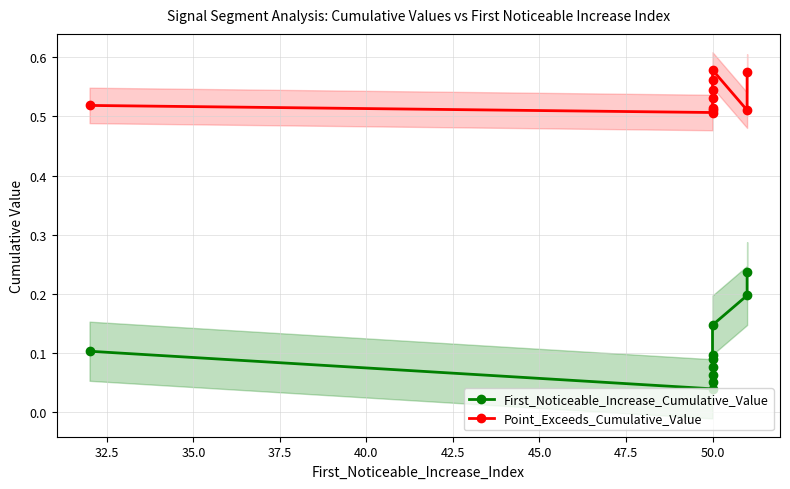

Rank the series by their maximum value, from highest to lowest.

Point_Exceeds_Cumulative_Value, First_Noticeable_Increase_Cumulative_Value